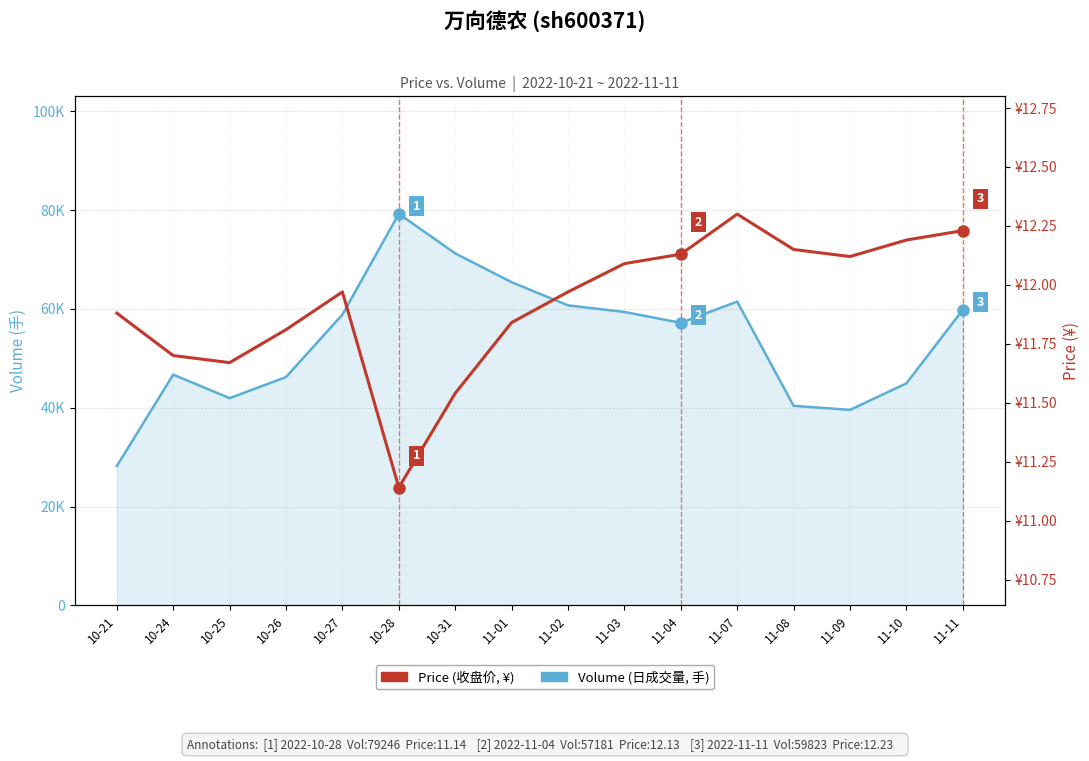

What is the difference between the highest and lowest values at 10-26?

46200.2